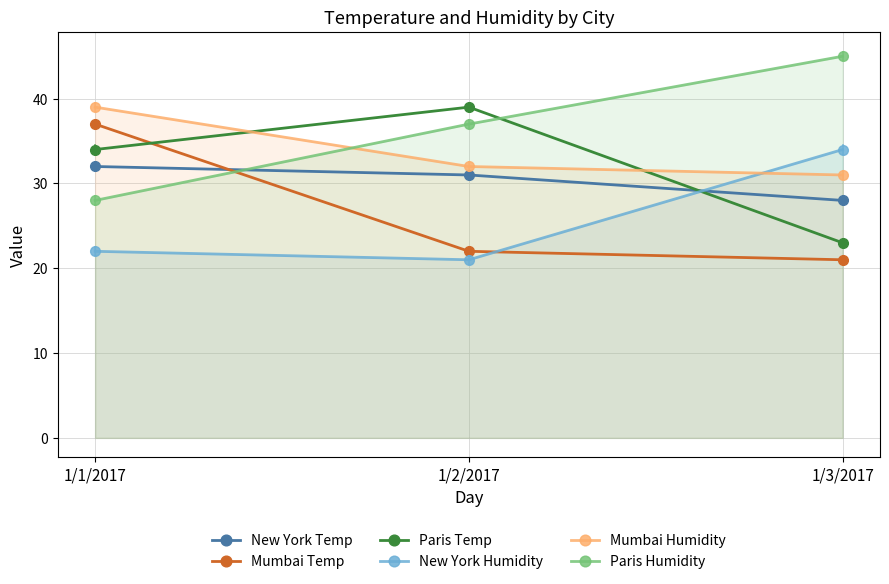

What are all the series names shown in the legend?

New York Temp, Mumbai Temp, Paris Temp, New York Humidity, Mumbai Humidity, Paris Humidity